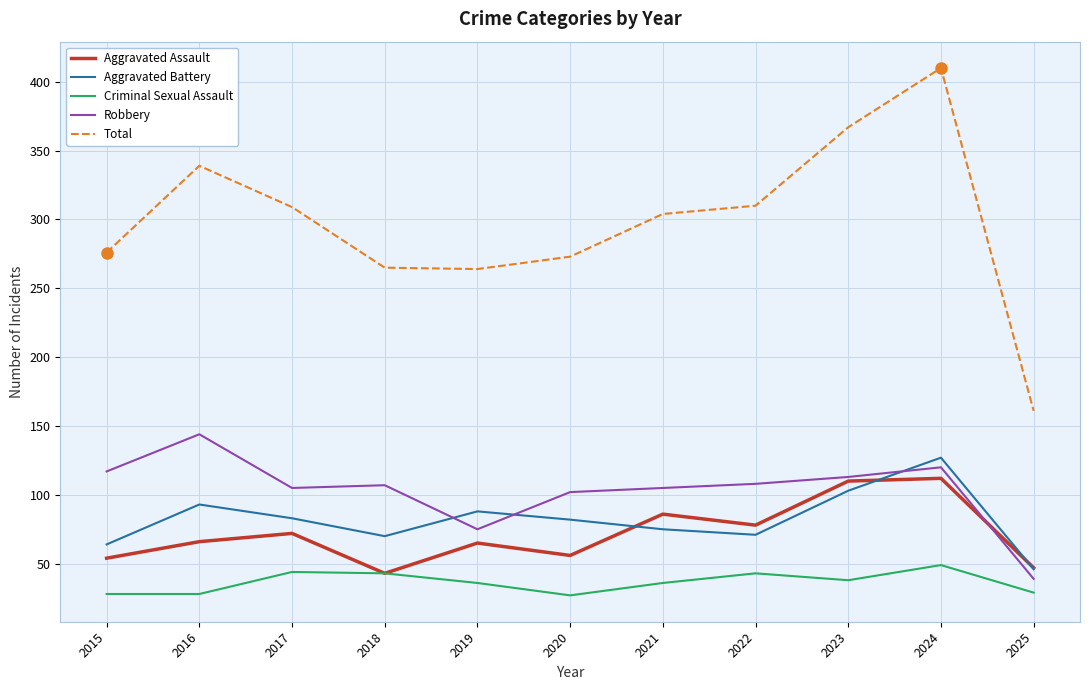

True or false: Total and Criminal Sexual Assault intersect in this chart.

False